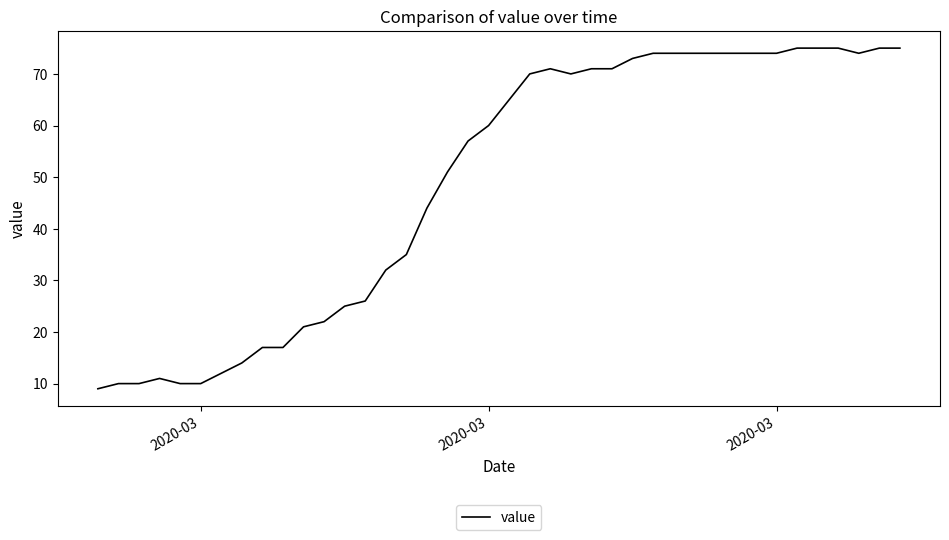

What is the difference between the maximum and minimum values?

66